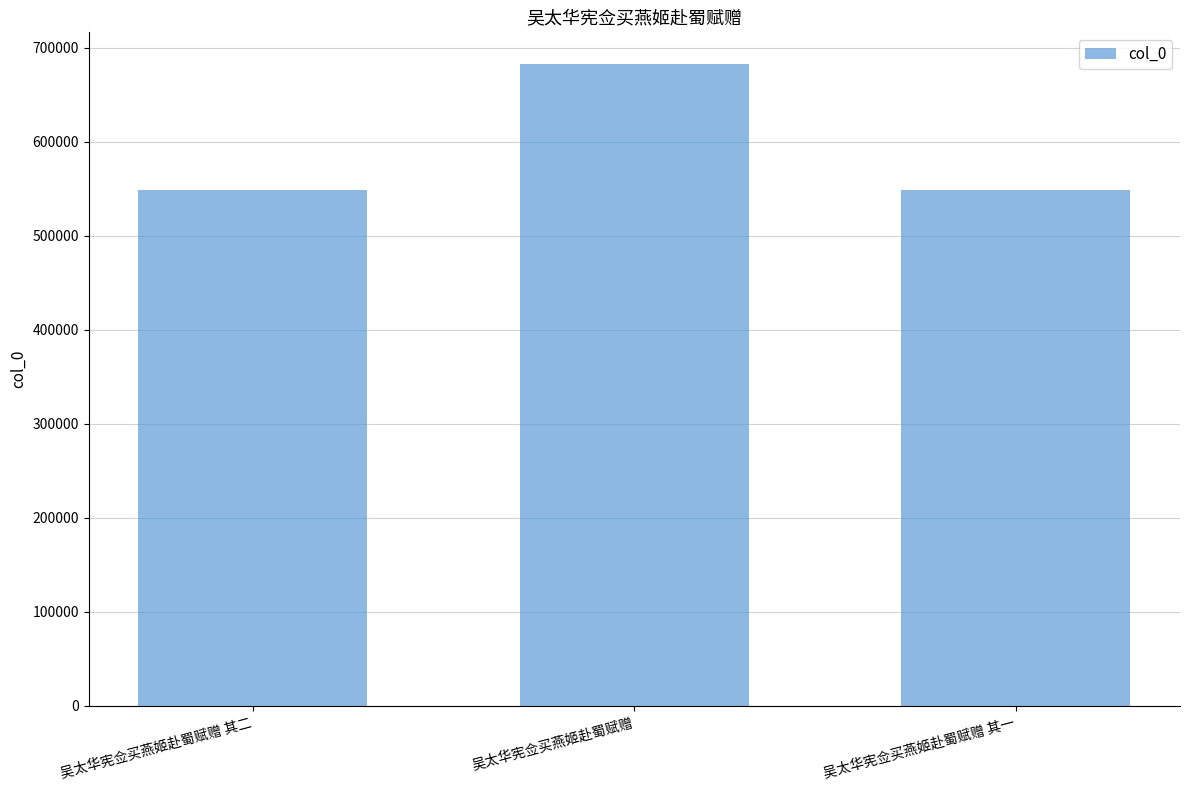

What is the smallest value displayed?

548732